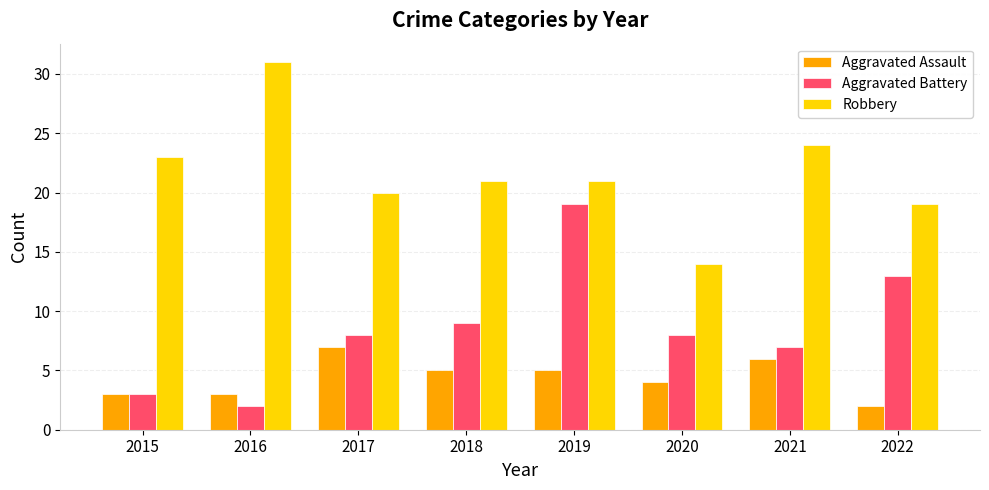

At 2020, list the series in order from smallest to largest.

Aggravated Assault, Aggravated Battery, Robbery